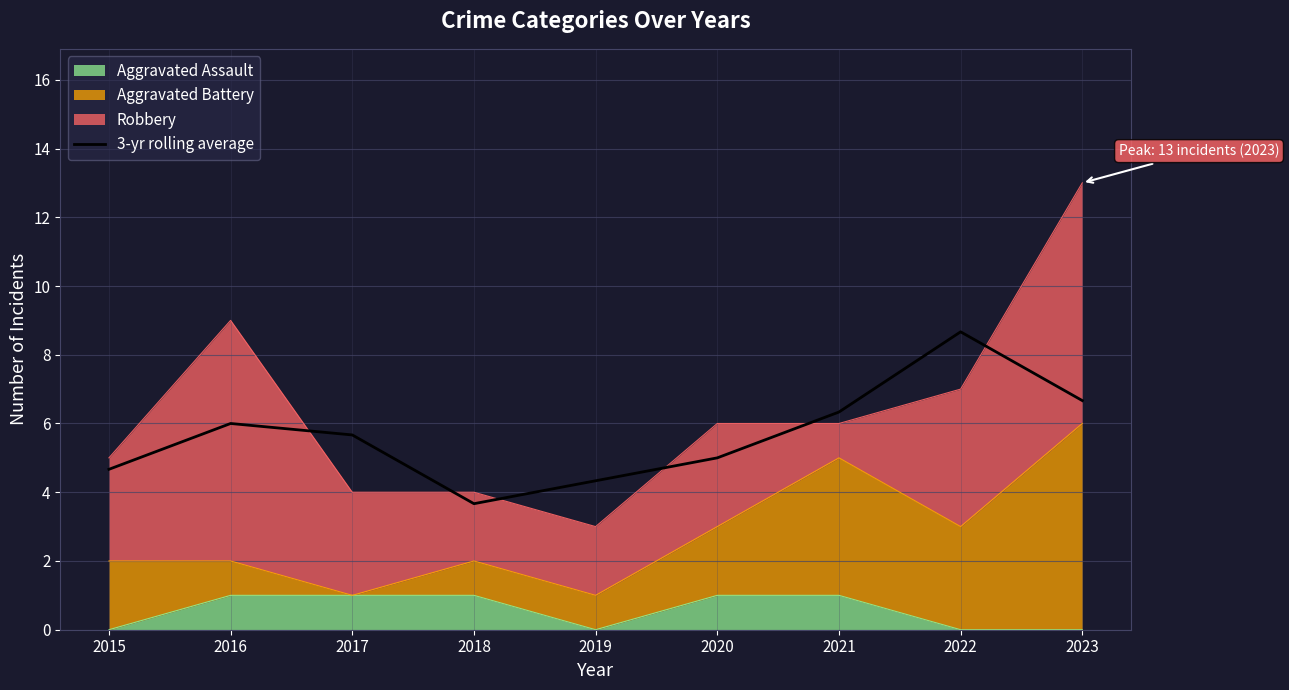

Reading left to right, list all the values displayed in this chart.

2015=4.7	2016=6.0	2017=5.7	2018=3.7	2019=4.3	2020=5.0	2021=6.3	2022=8.7	2023=6.7